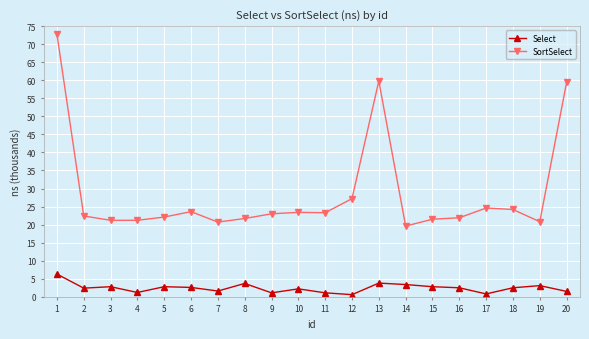

Rank the series by their average value, from lowest to highest.

Select, SortSelect